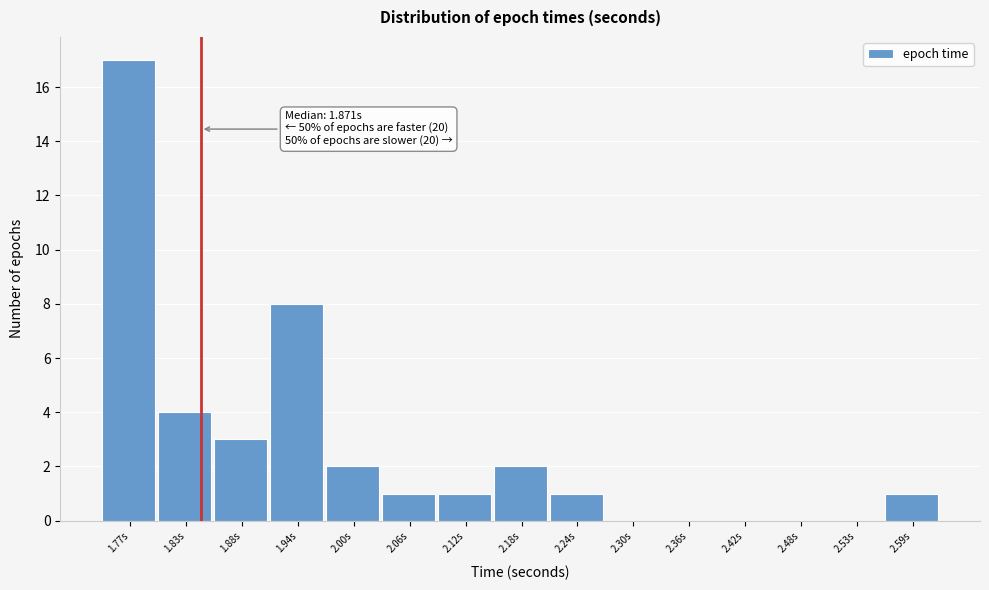

Reading right to left, list all the values displayed in this chart.

2.59s=1	2.53s=0	2.48s=0	2.42s=0	2.36s=0	2.30s=0	2.24s=1	2.18s=2	2.12s=1	2.06s=1	2.00s=2	1.94s=8	1.88s=3	1.83s=4	1.77s=17